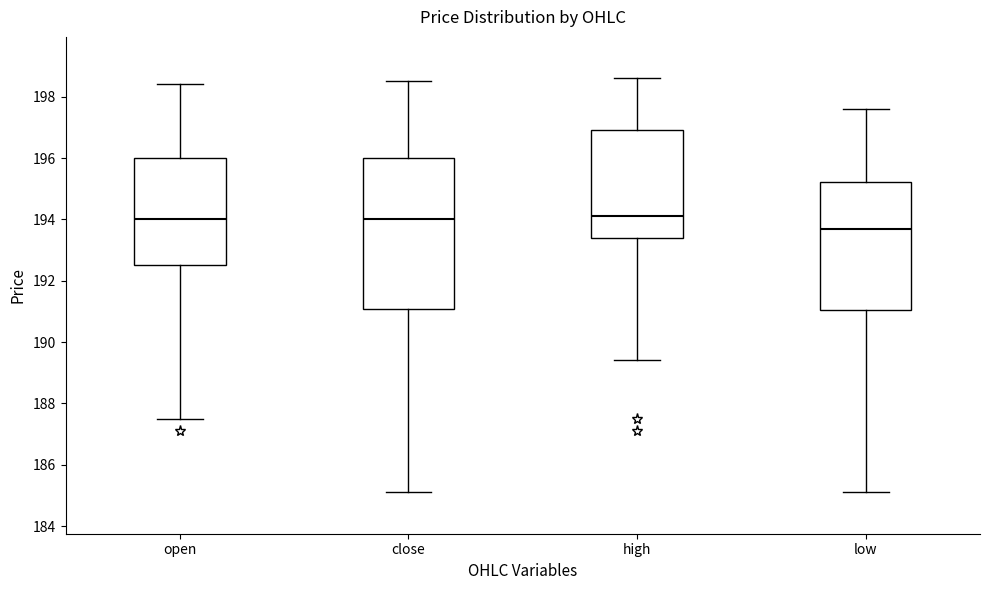

Where is the lower edge of the box for close on the y-axis? The values are not printed on the chart, so give them approximately, as read against the axis.

191.0